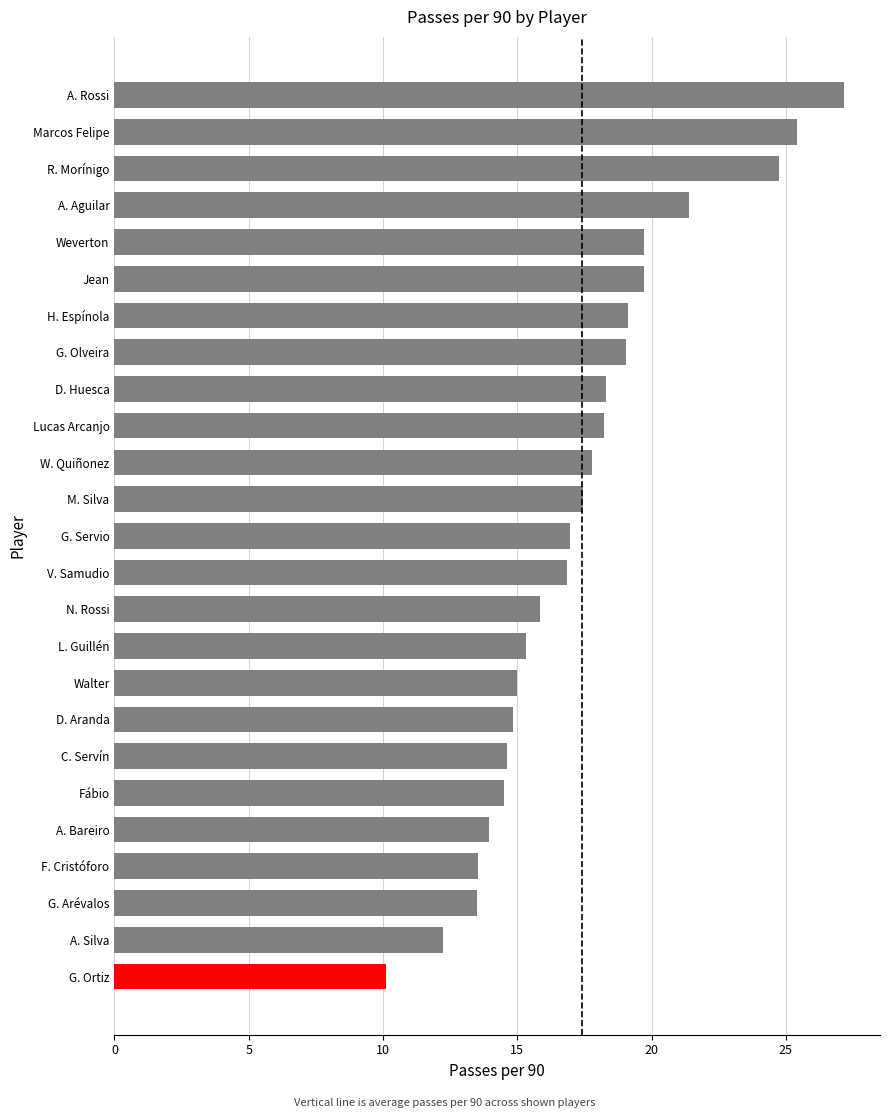

True or false: the data shows 8.3 at Weverton.

False